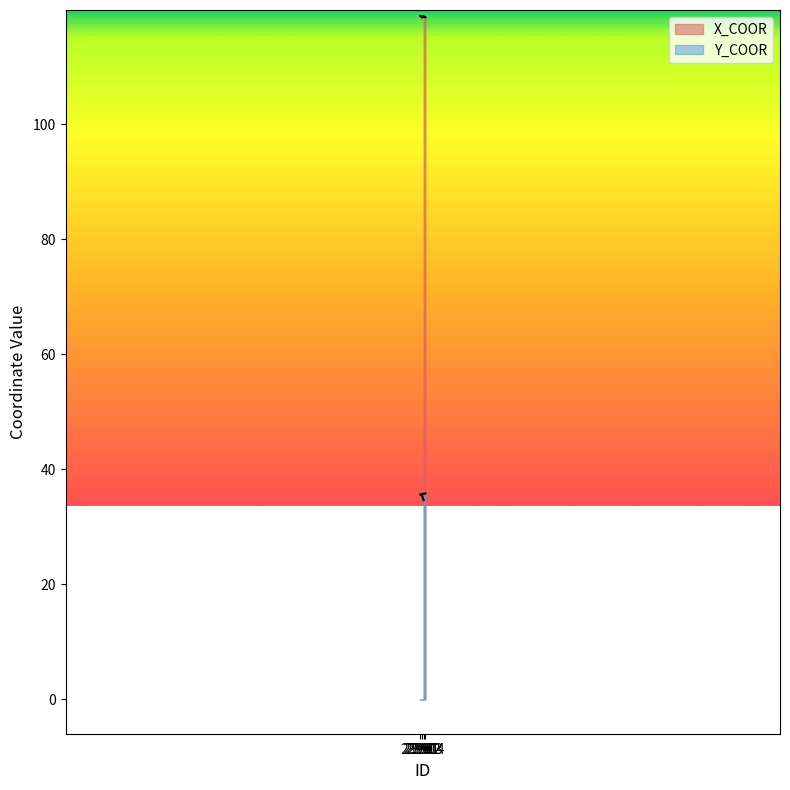

Rank the categories by Y_COOR value from highest to lowest.

23904, 23901, 23902, 23903